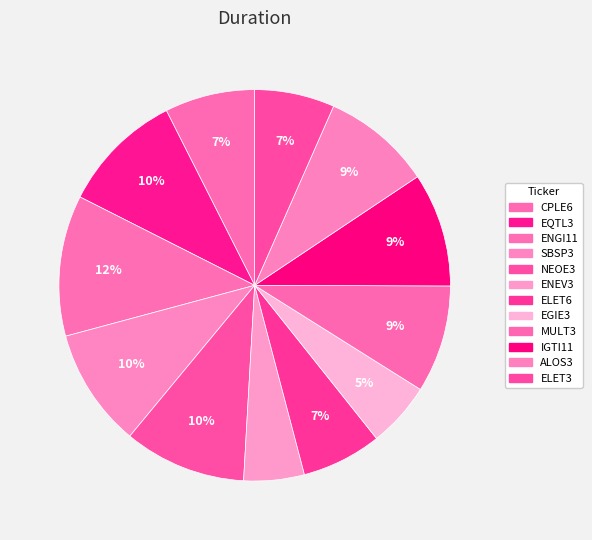

Does EGIE3 account for over 50% of the chart?

No